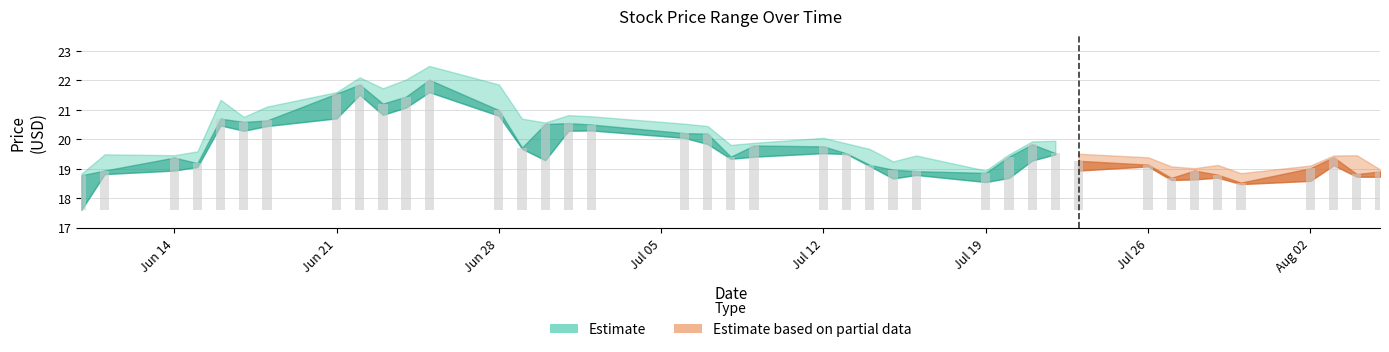

What is the label of the 34th bar from the right?

2021-06-18